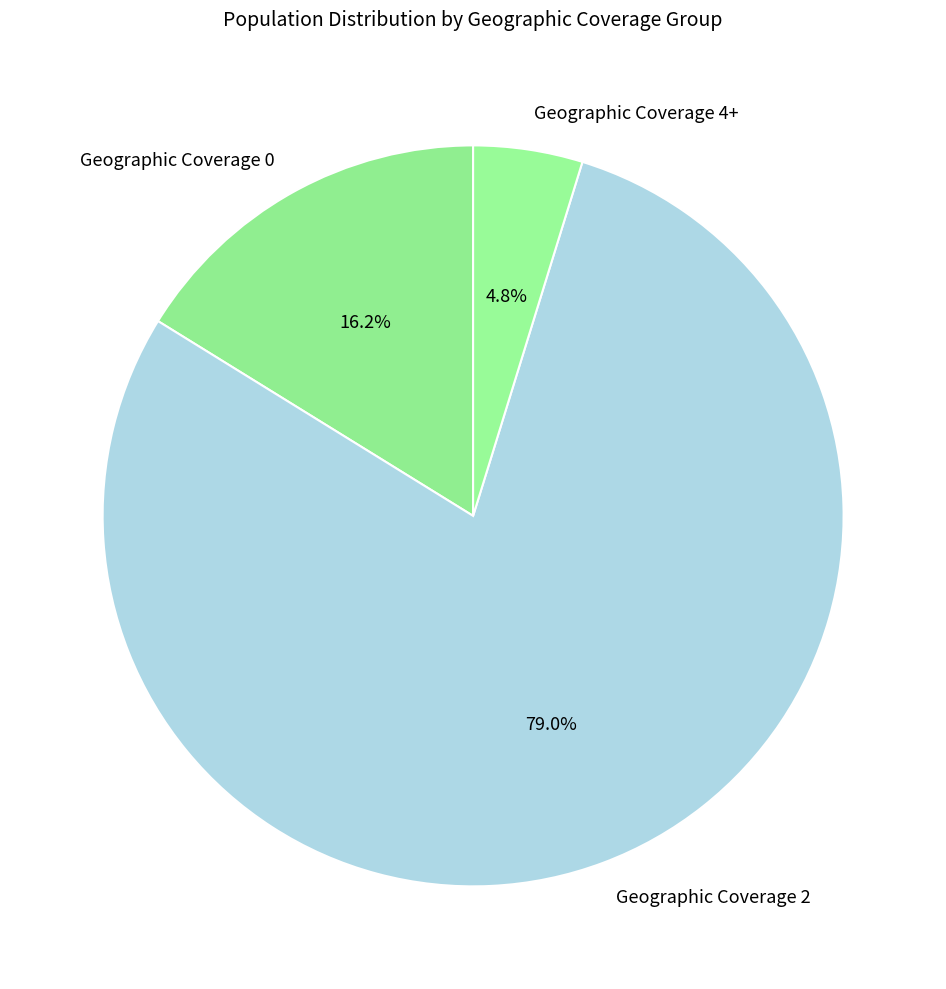

How much of the chart is everything except Geographic Coverage 0?

83.8%